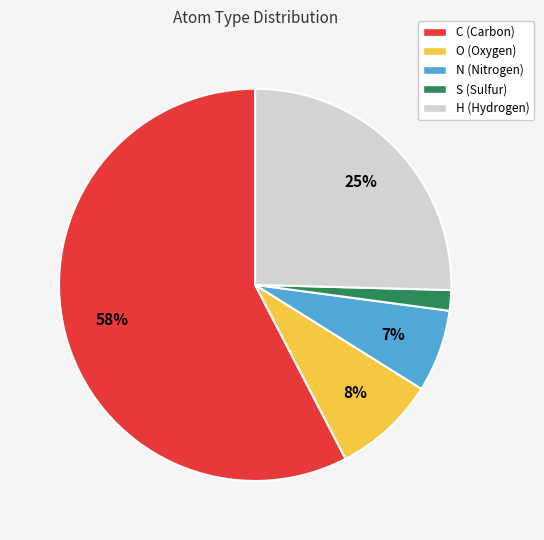

Do N and C together represent more than half of the pie?

Yes